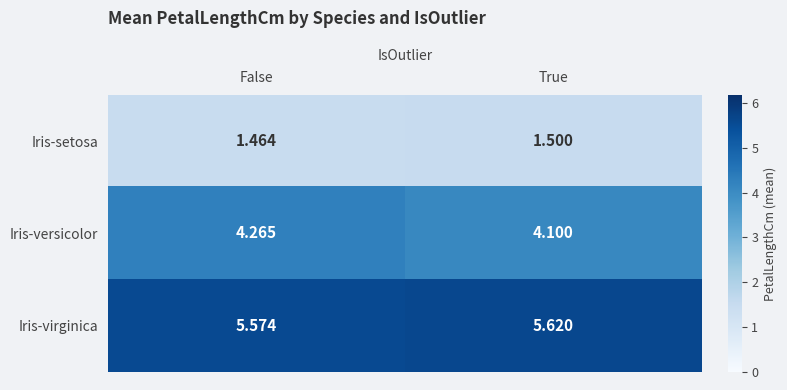

At which label is Iris-versicolor closest to 4?

True